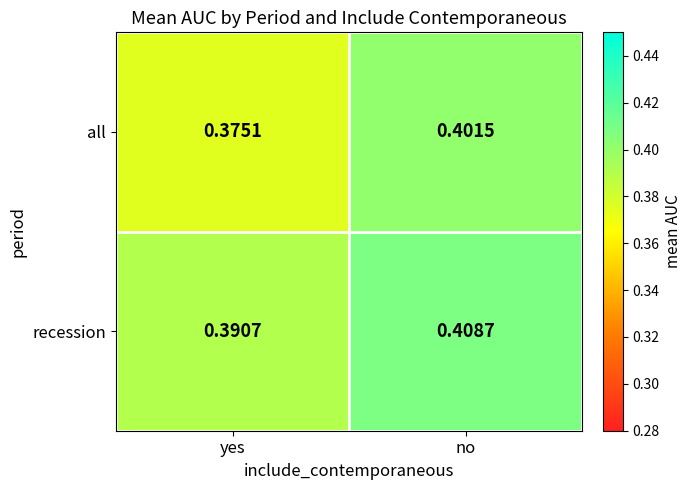

Which label corresponds to the smallest value in the chart?

yes